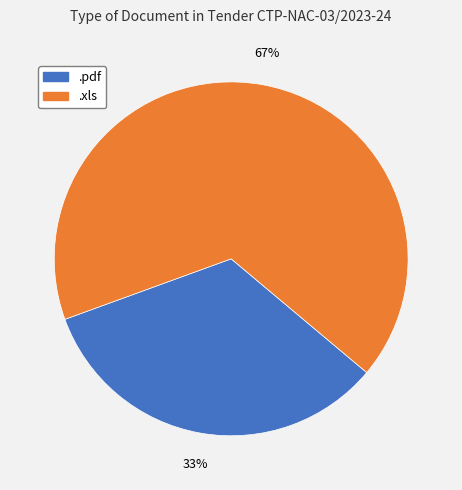

Does .pdf account for over 50% of the chart?

No